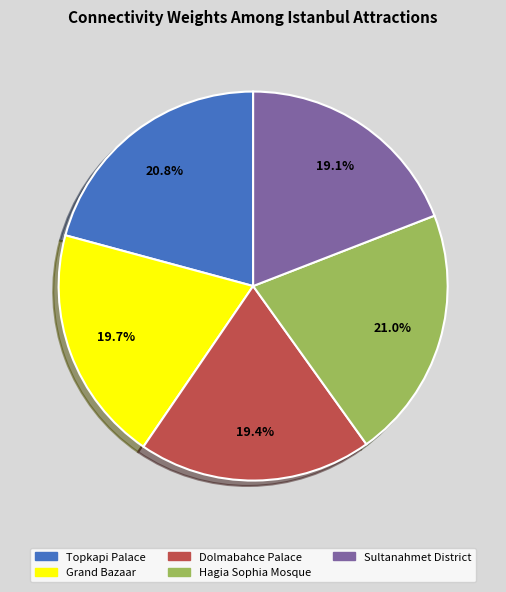

Combined, what portion of the pie is Sultanahmet District and Grand Bazaar?

38.8%